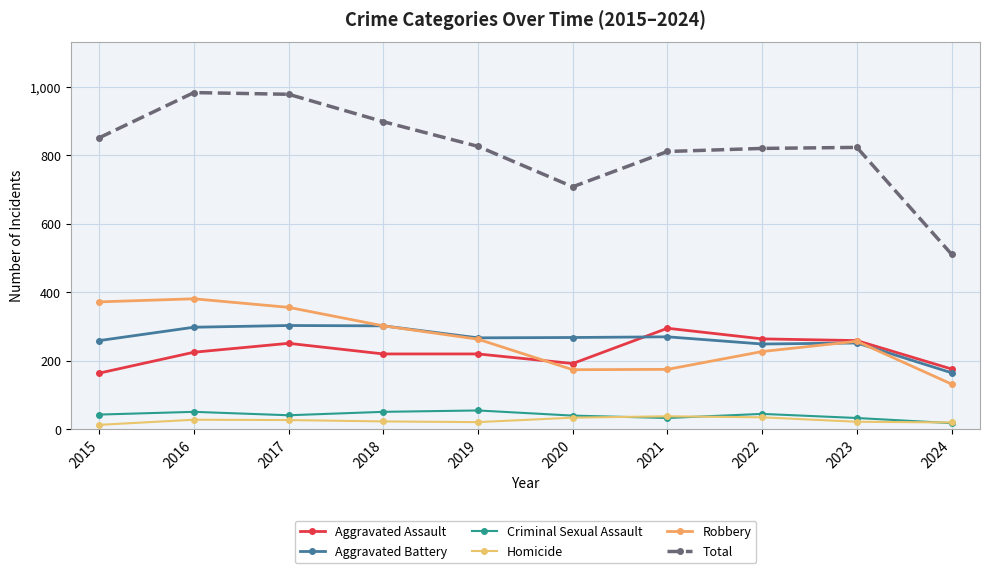

What is the total value across all series at 2018?

1796